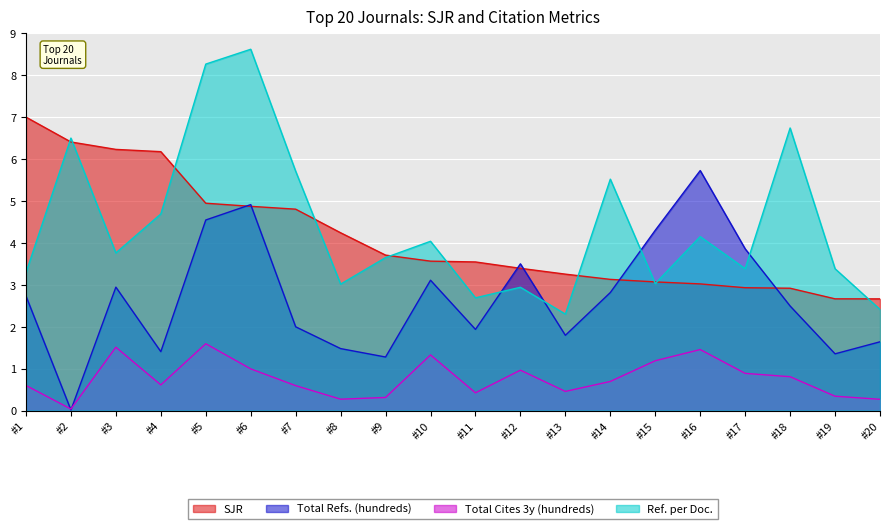

How many lines are shown in the chart?

4